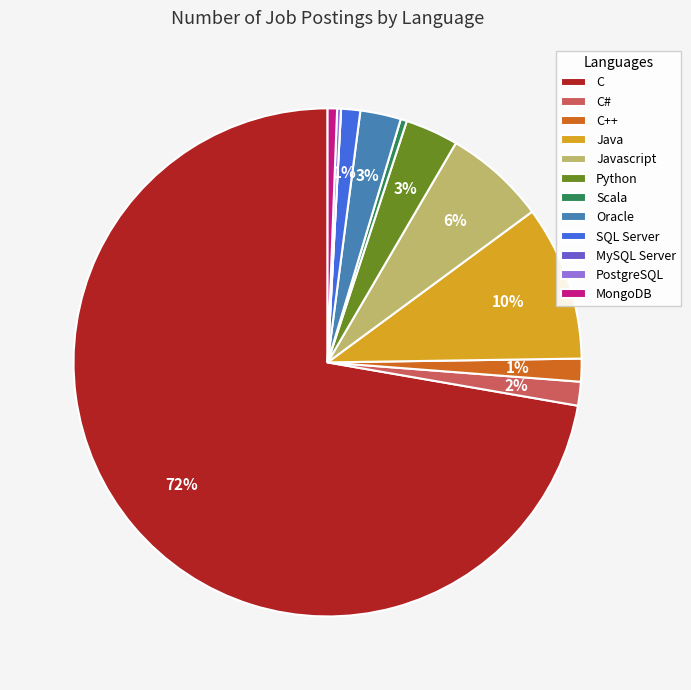

Is the sum of Javascript and Python greater than half?

No